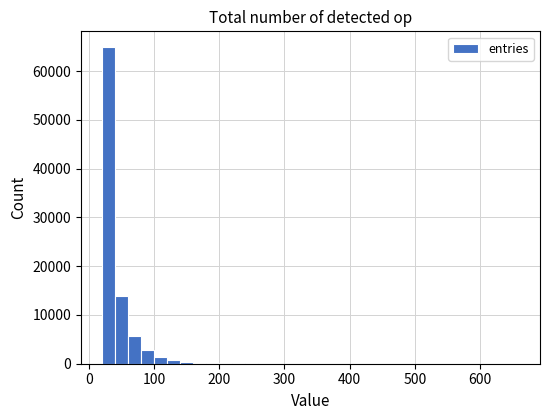

Read against the x-axis, roughly where is the centre of the tallest bar?

30